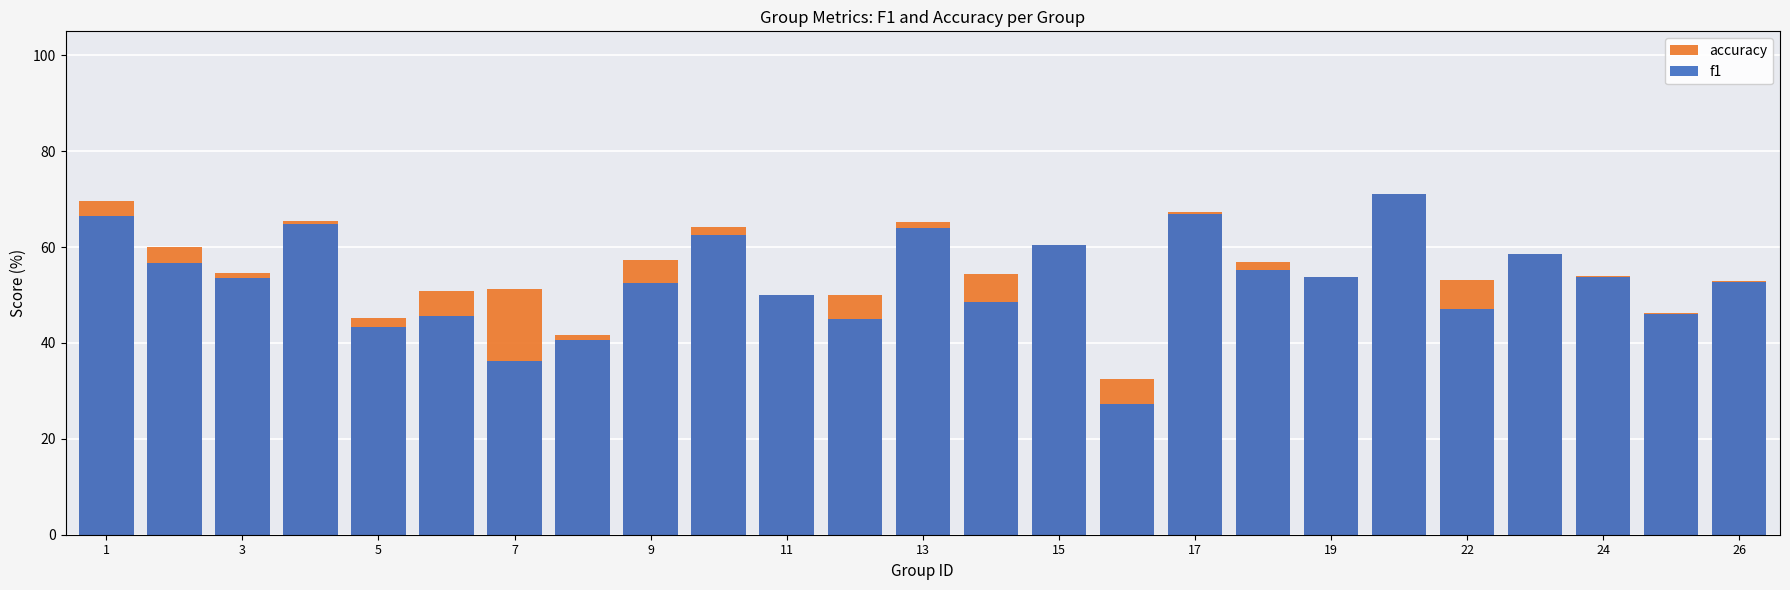

Does the chart contain stacked bars?

No